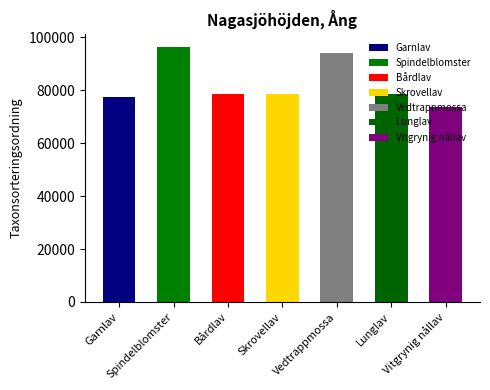

Reading left to right, extract all data points from this chart.

77506	96354	78602	78570	94121	78569	73693